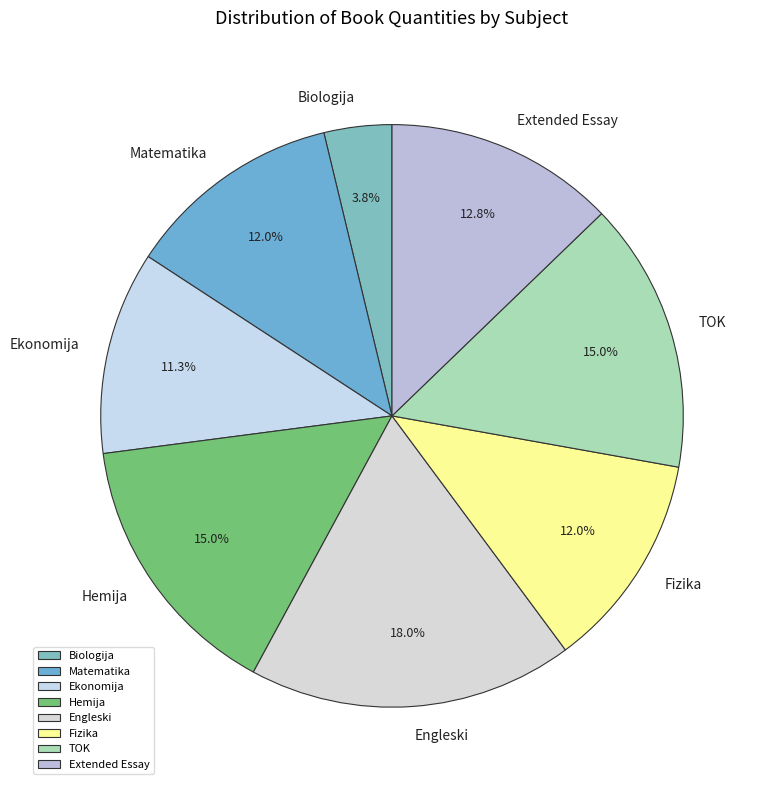

To the nearest percent, what portion does Ekonomija represent?

11%